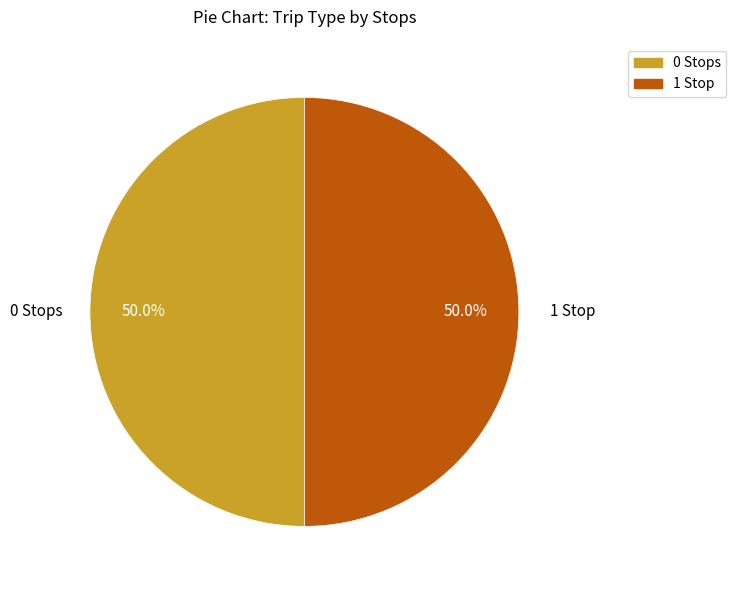

How many segments does this pie chart have?

2